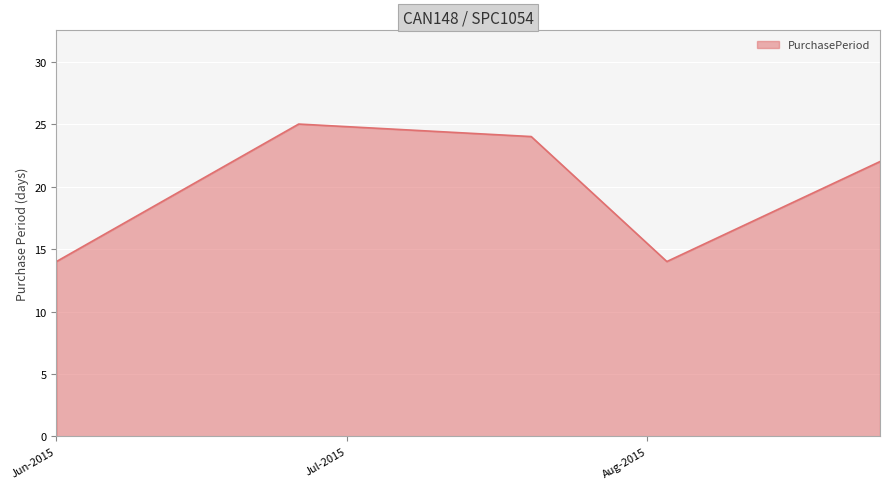

Reading left to right, what are all the values shown in this chart?

14	25	24	14	22